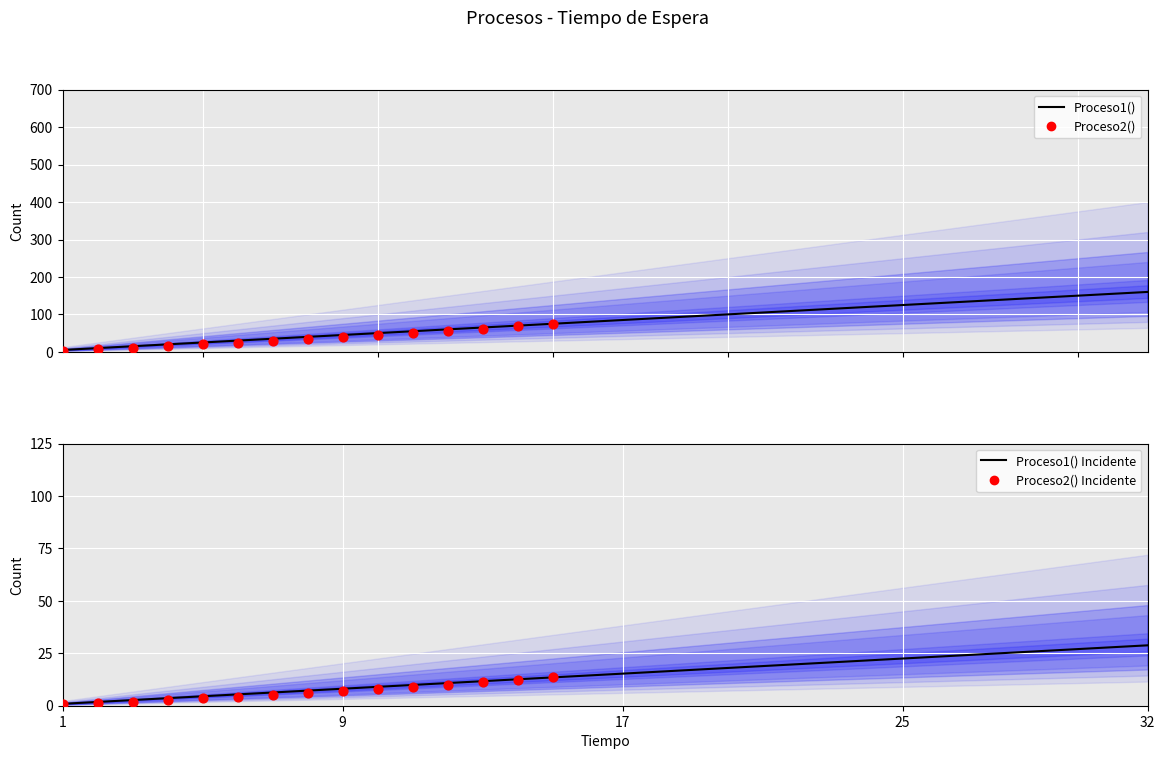

Which series has the largest total across all categories?

Proceso1